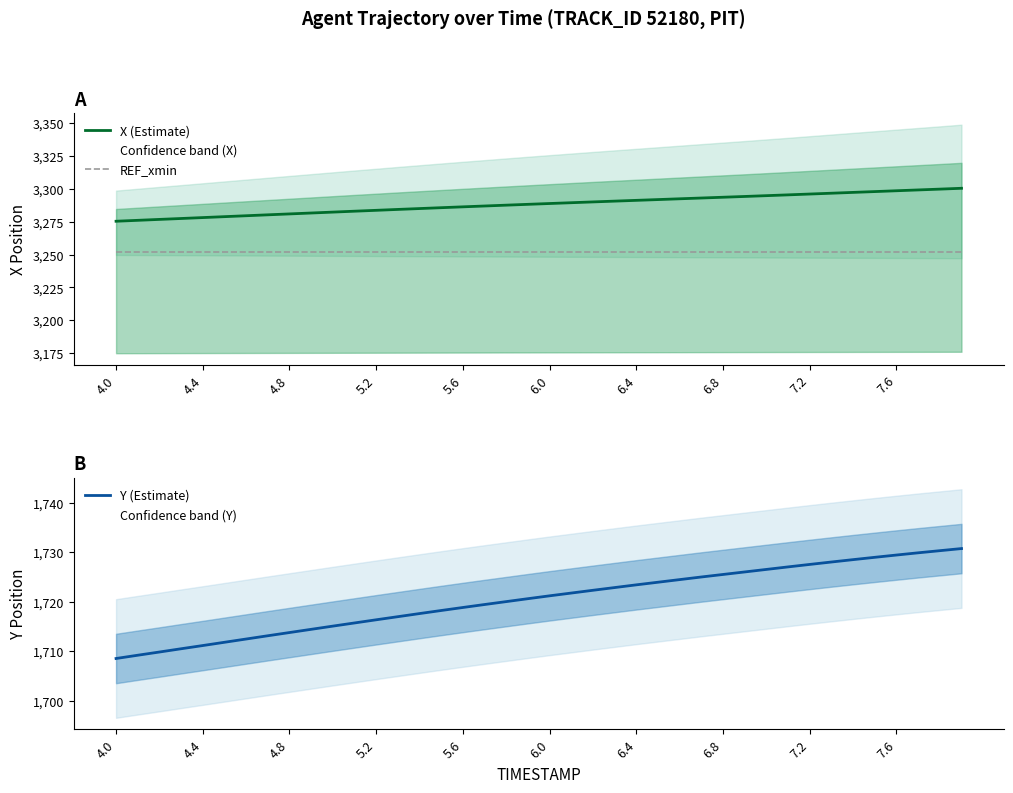

How many series are shown in this chart?

3